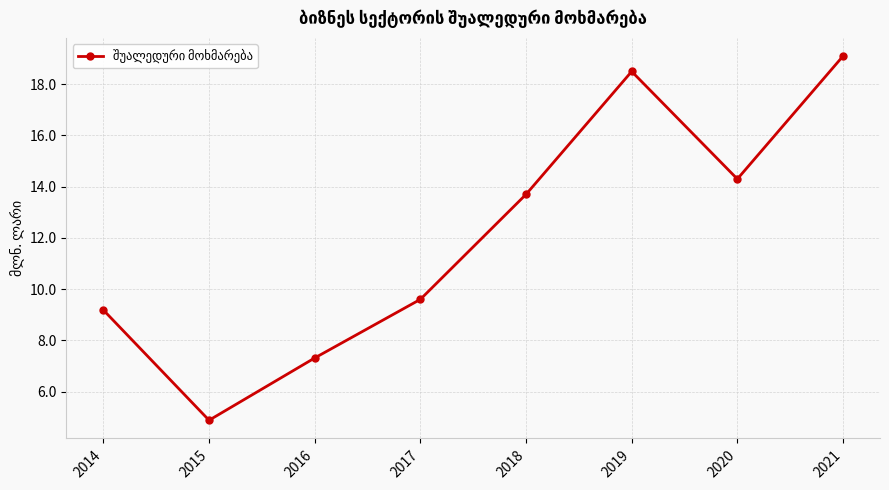

True or false: there are more than 2 points higher than both neighbors.

False